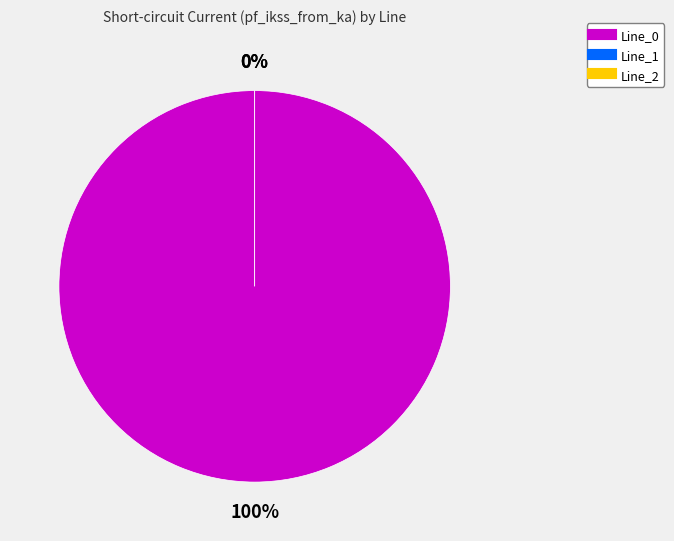

How many slices are in this pie chart?

3